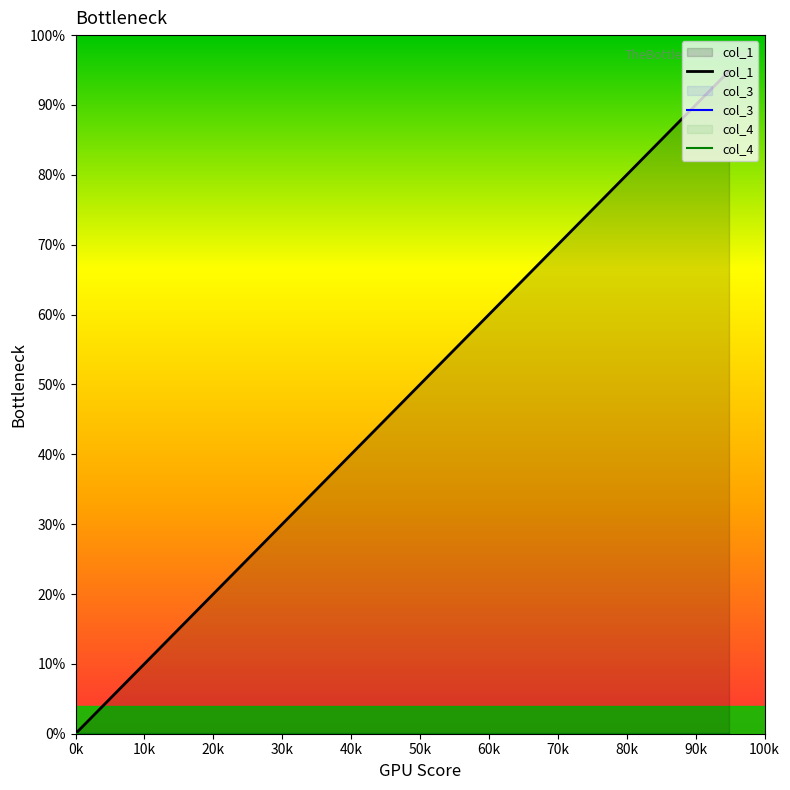

True or false: col_3 and col_4 intersect in this chart.

False